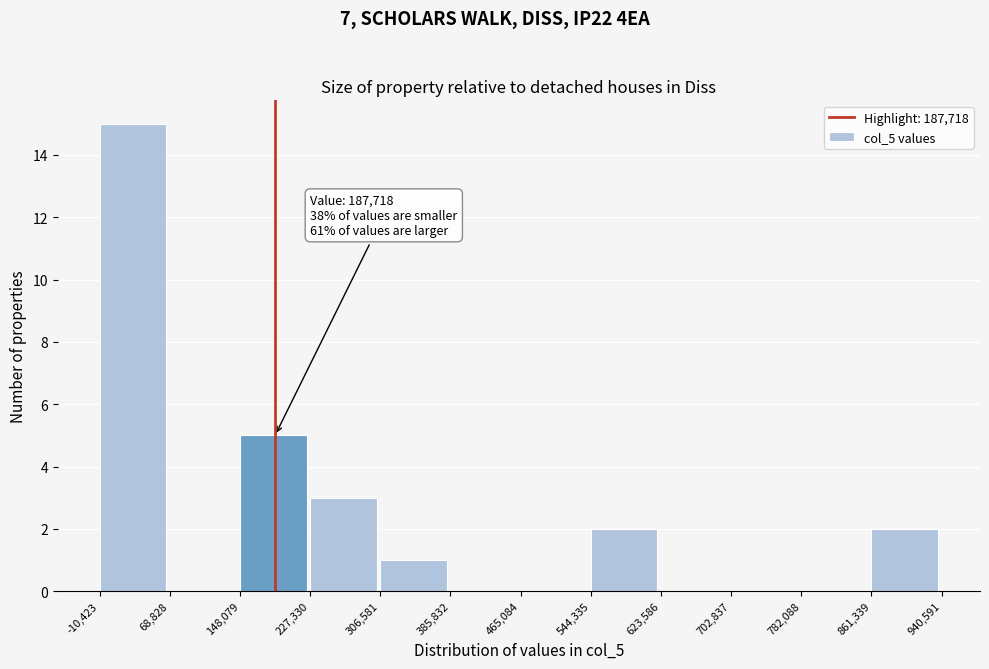

Which range on the x-axis has the tallest bar?

-10,423 to 68,828